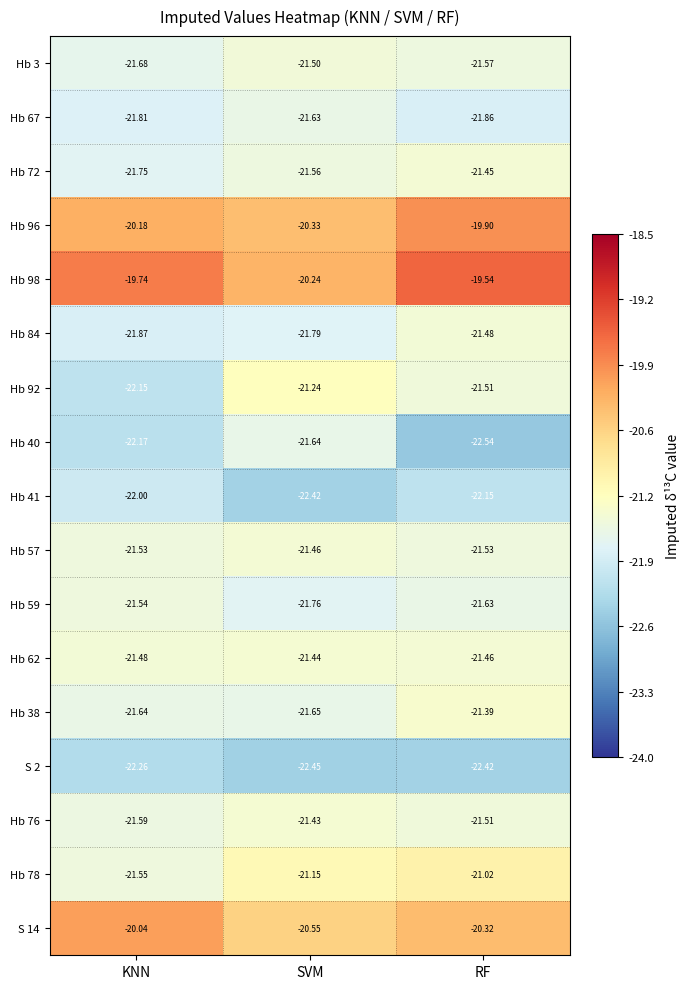

Is the value of Hb 57 at RF greater than the value of Hb 41 at RF?

Yes